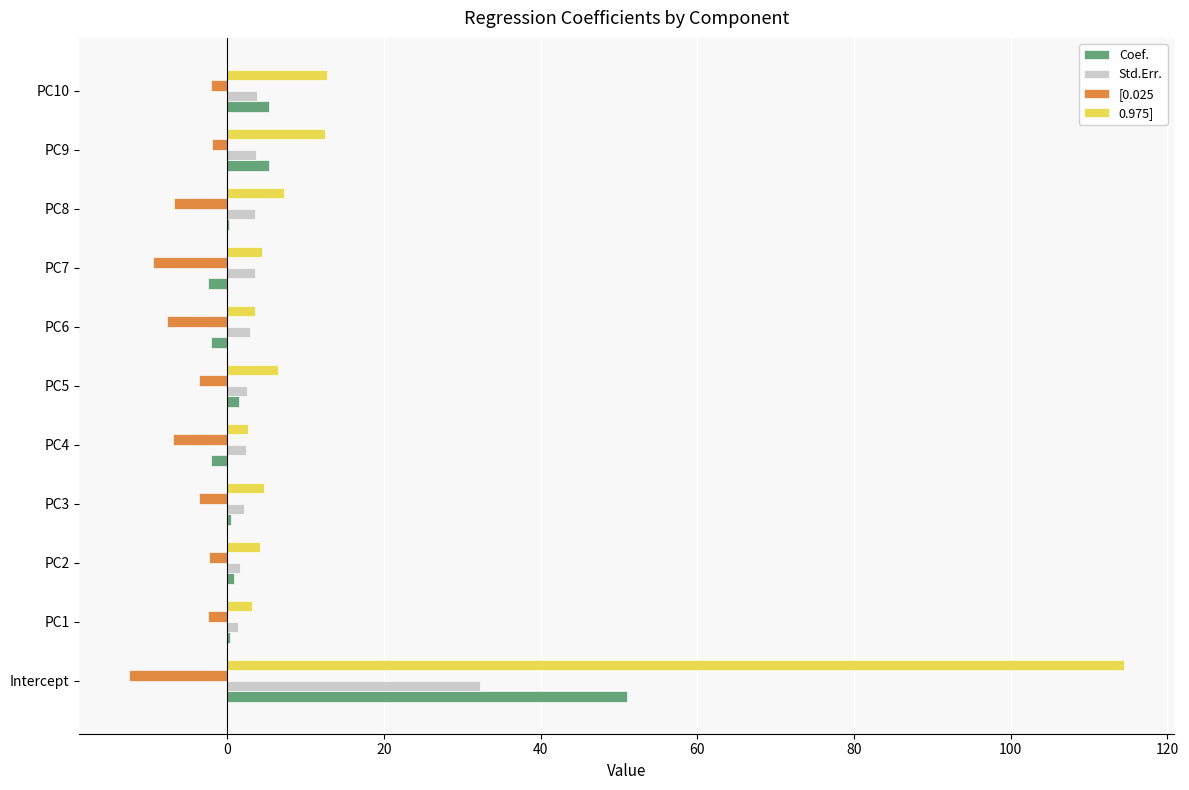

Which series has the largest total across all categories?

0.975]